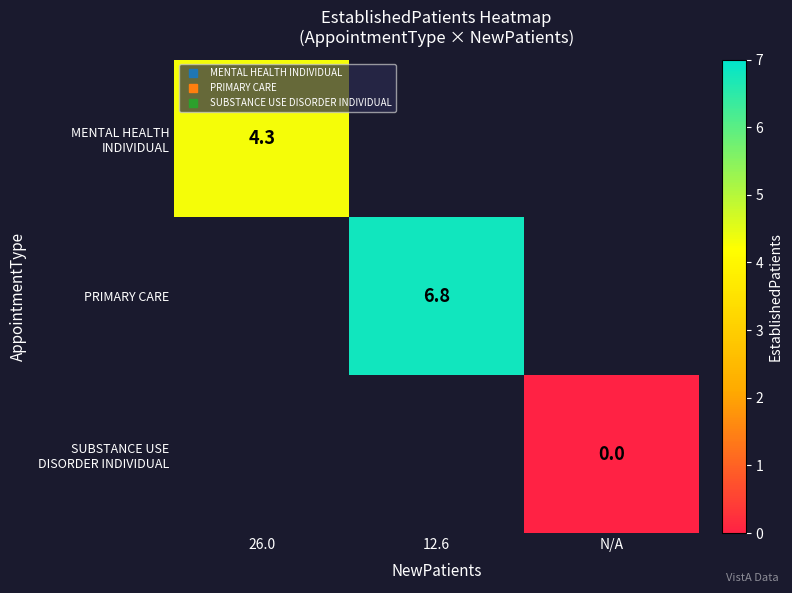

The value of SUBSTANCE USE DISORDER INDIVIDUAL at N/A is 0.0. True or false?

True